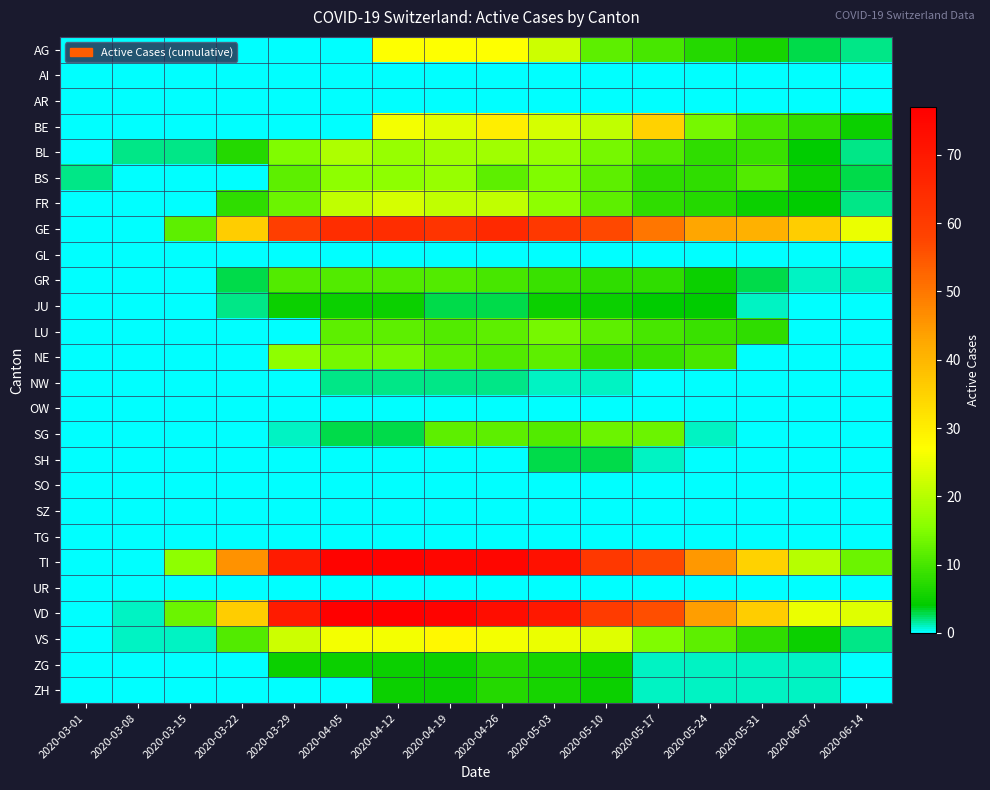

At how many categories does at least one series exceed 40?

11